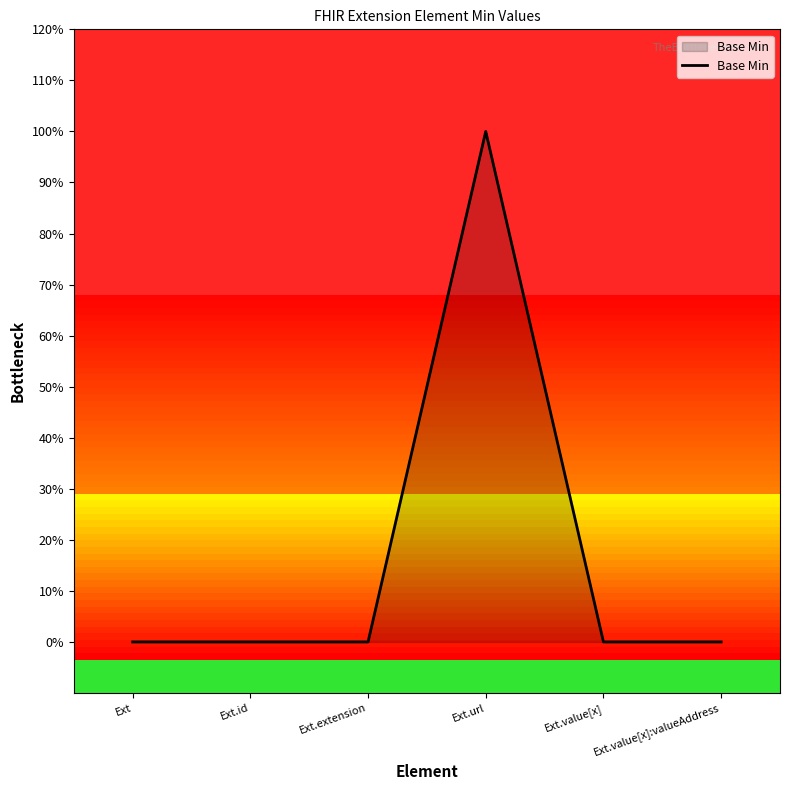

What is the sum of all values?

1